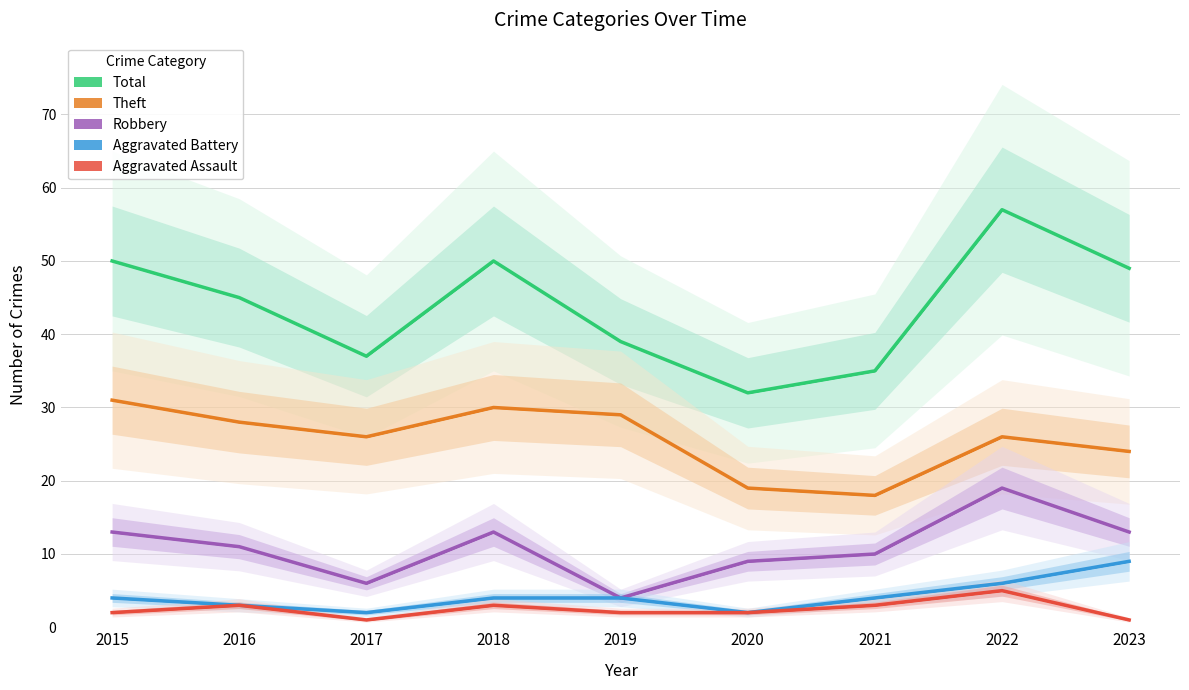

Is it true that Aggravated Assault equals 1 at 2017?

True